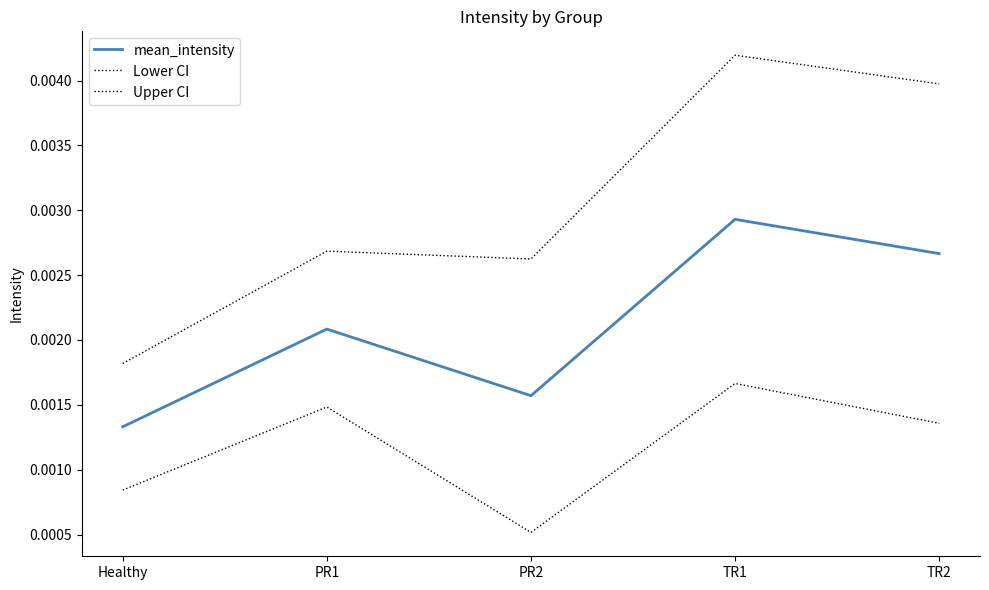

True or false: mean_intensity and Lower CI intersect in this chart.

False